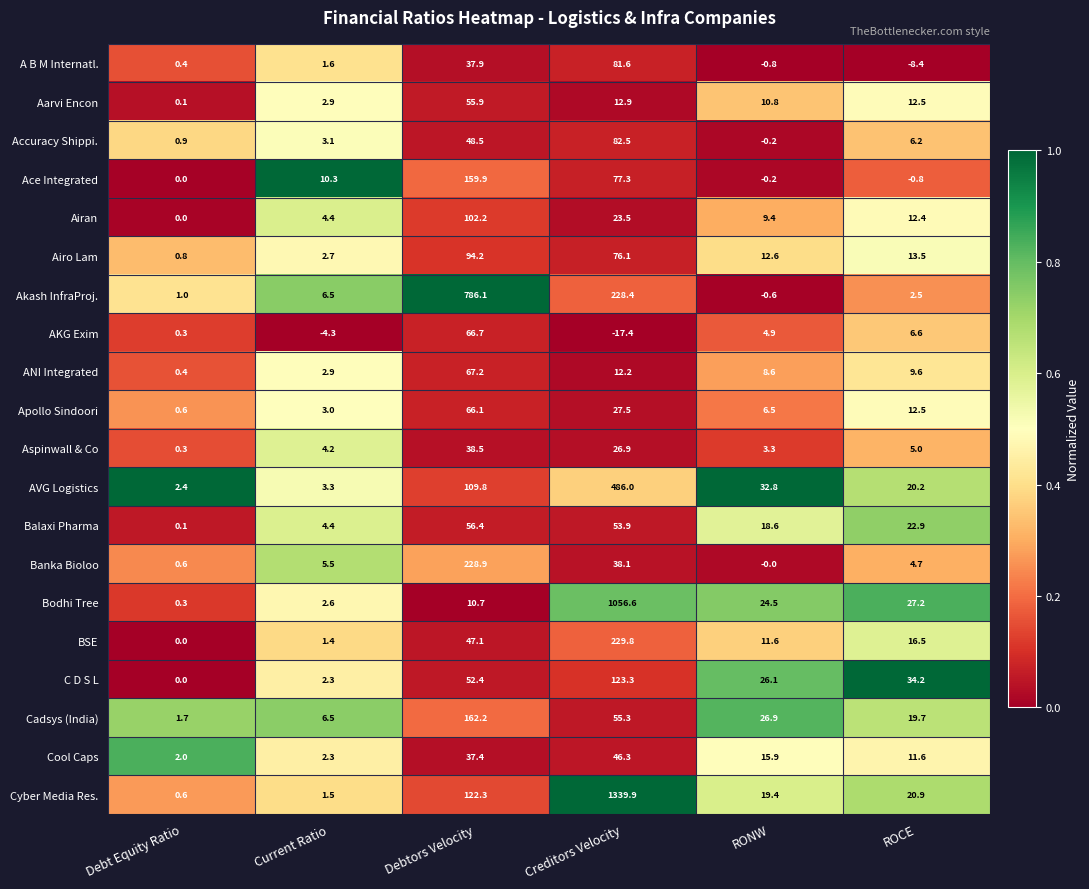

Rank the series by their maximum value, from lowest to highest.

Aspinwall & Co, Cool Caps, Aarvi Encon, Balaxi Pharma, Apollo Sindoori, AKG Exim, ANI Integrated, A B M Internatl., Accuracy Shippi., Airo Lam, Airan, C D S L, Ace Integrated, Cadsys (India), Banka Bioloo, BSE, AVG Logistics, Akash InfraProj., Bodhi Tree, Cyber Media Res.